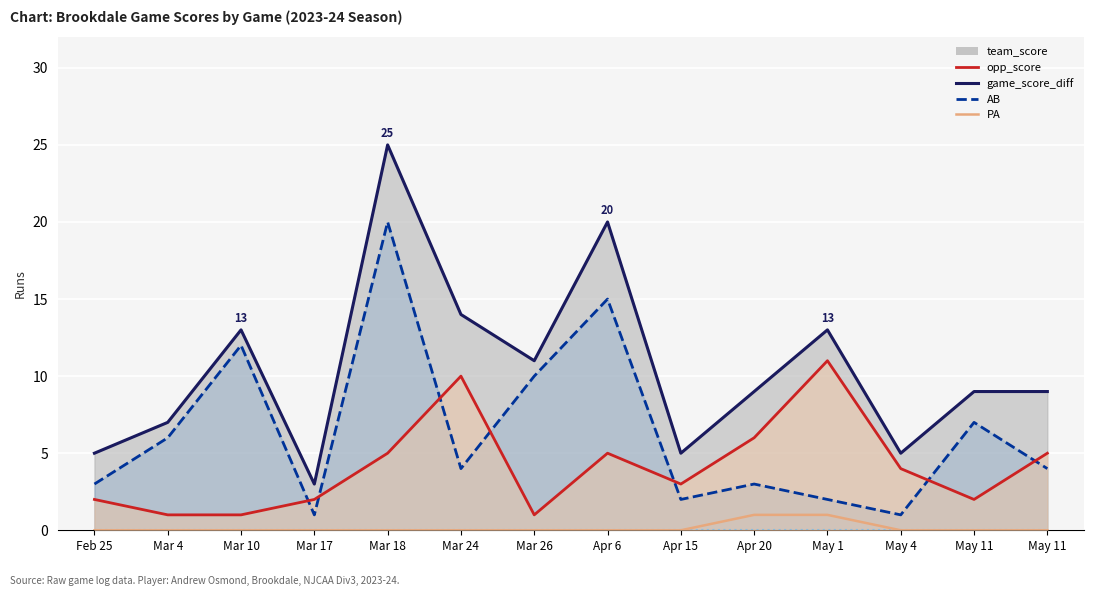

True or false: opp_score and team_score intersect in this chart.

False